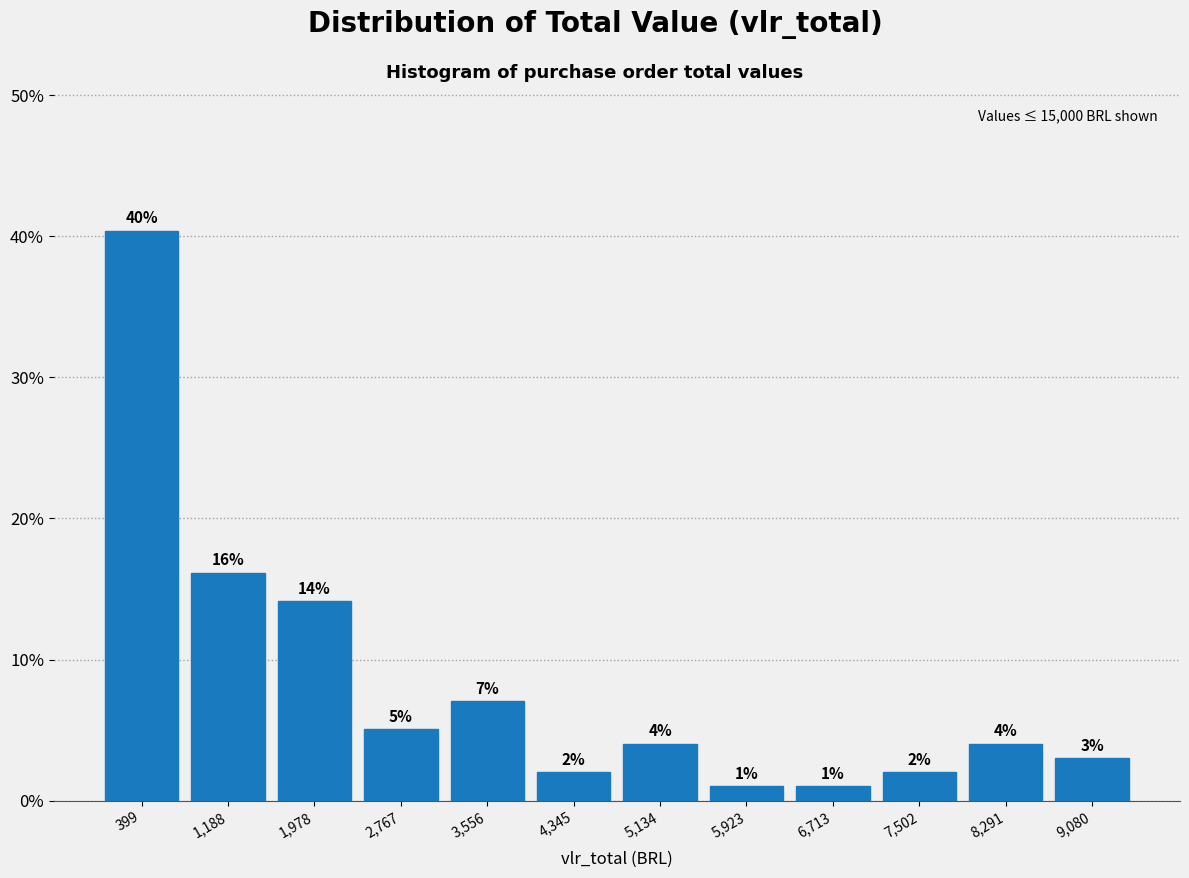

Which range on the x-axis has the tallest bar?

0 to 800